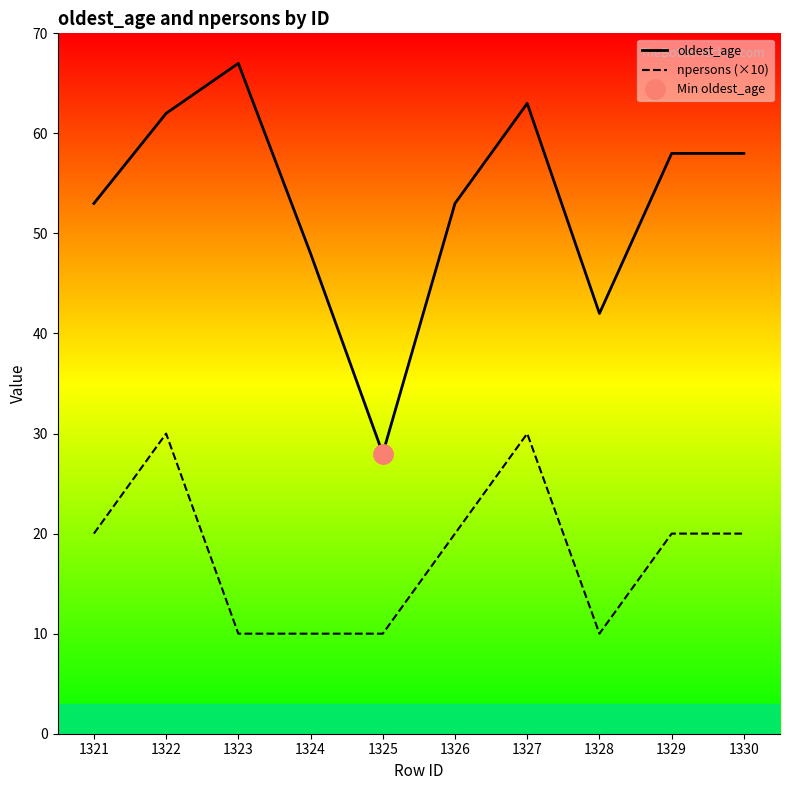

List the labels in order of npersons (×10) value, smallest first.

1323, 1324, 1325, 1328, 1321, 1326, 1329, 1330, 1322, 1327